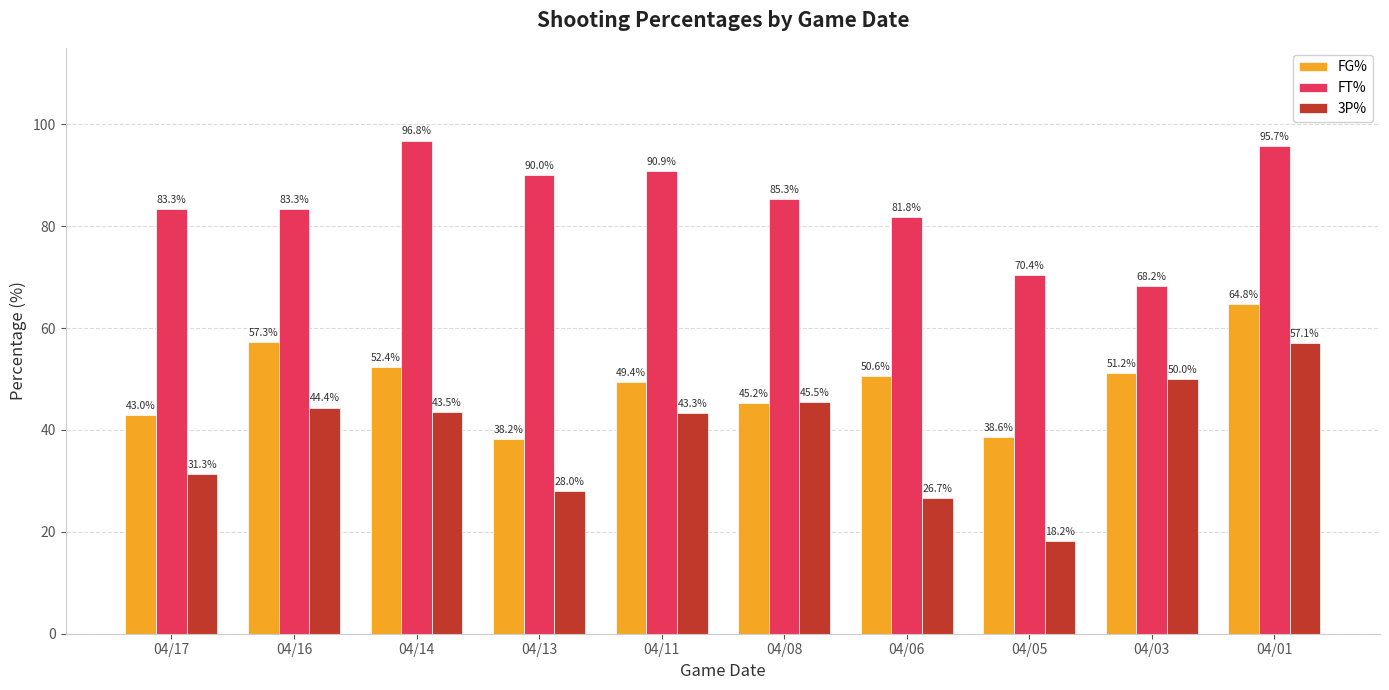

What is the sum of the 3P% values at 04/03 and 04/06?

76.7